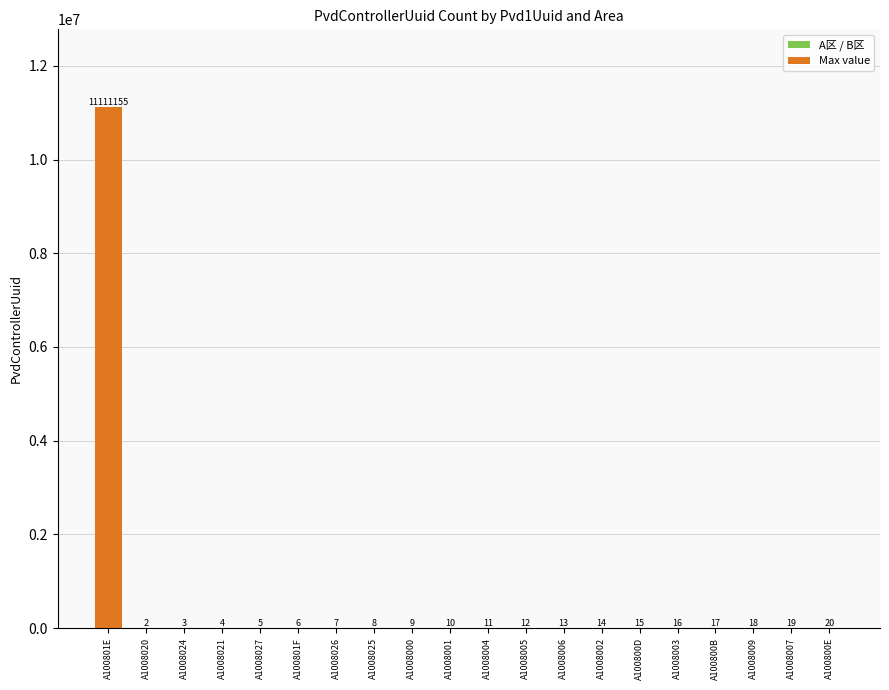

Does the chart contain stacked bars?

No